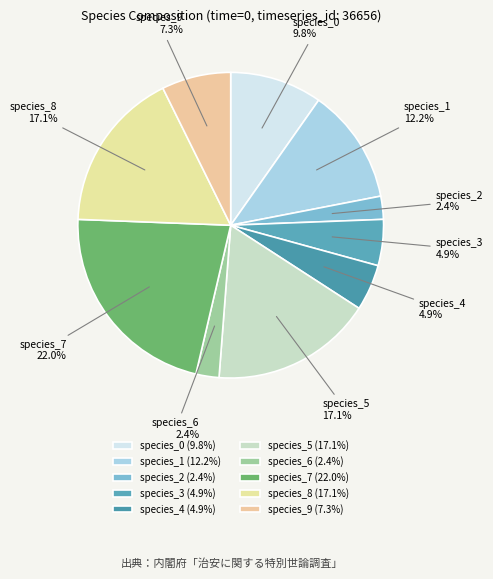

Between species_8 and species_6, which is larger?

species_8